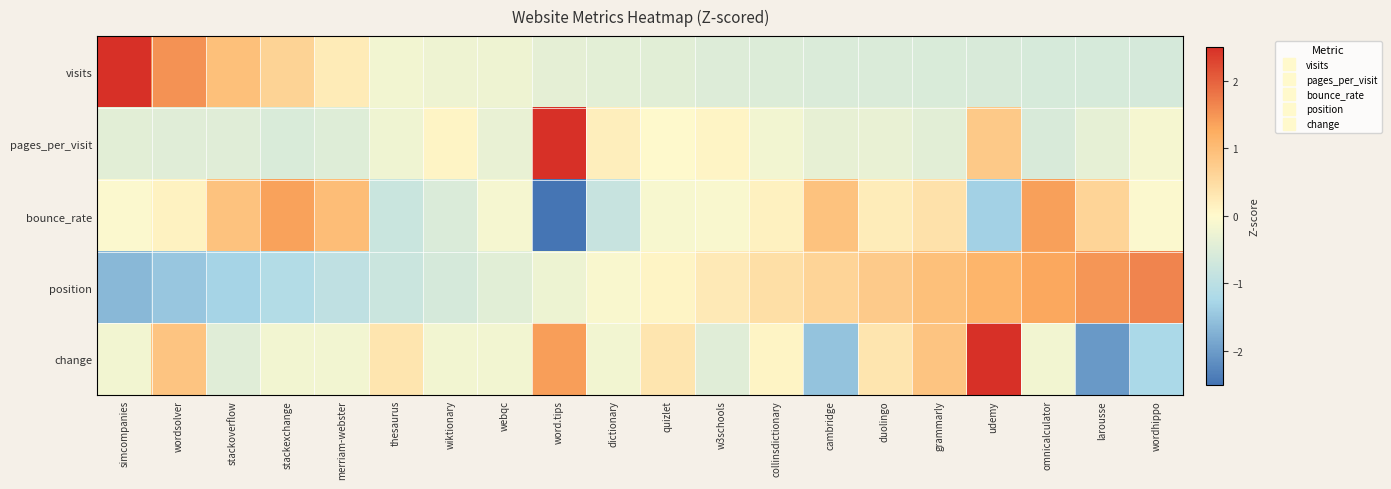

Which has a higher value, webqc or wordsolver?

wordsolver